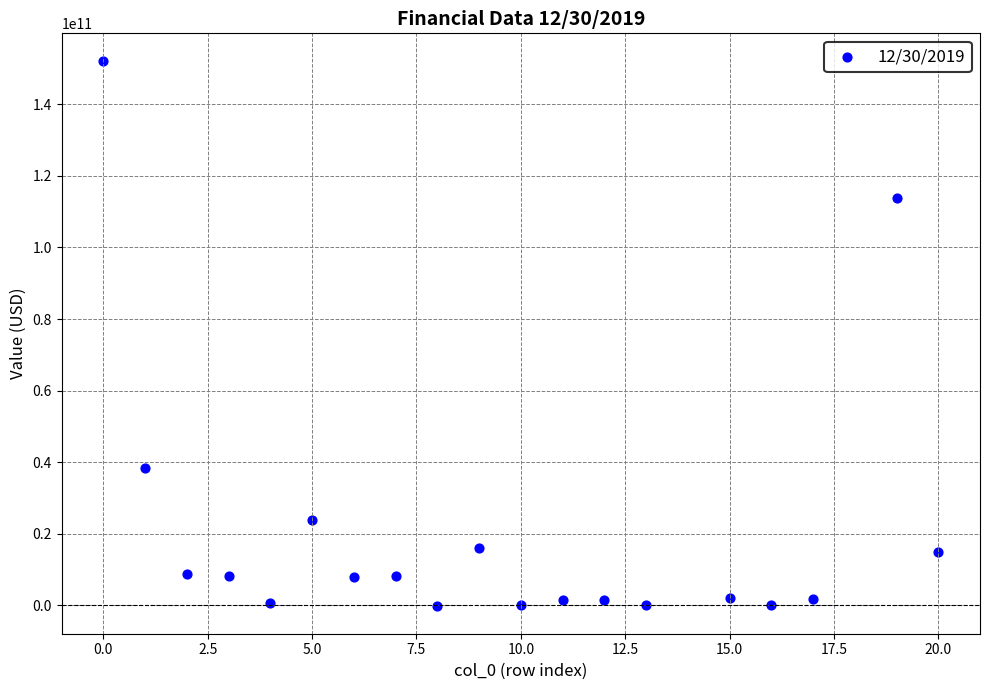

What is the range of X values (max minus min)?

20